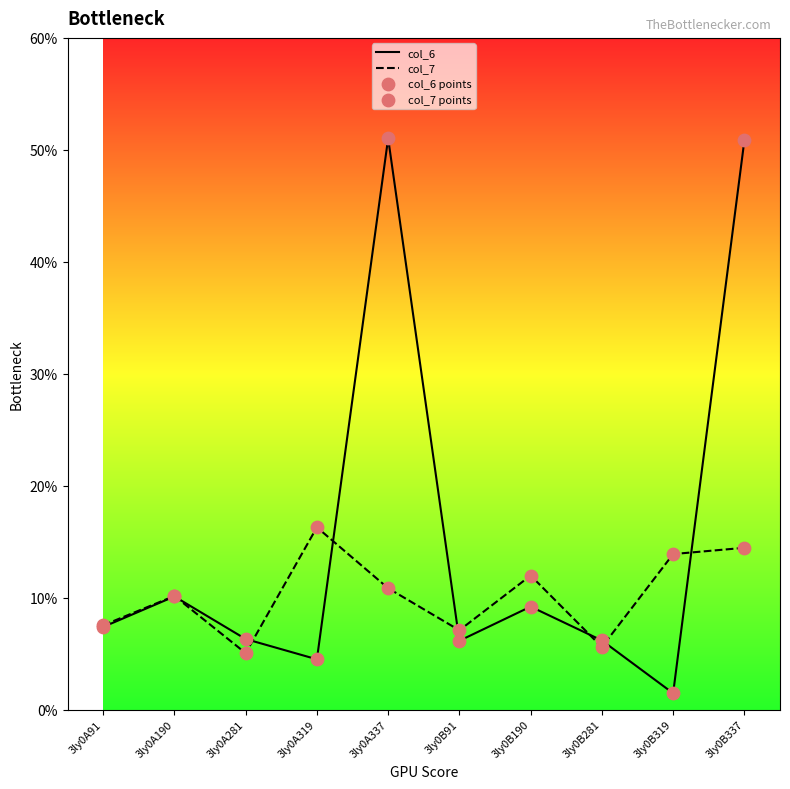

What is the difference between the highest and lowest values at 3ly0B190?

2.8